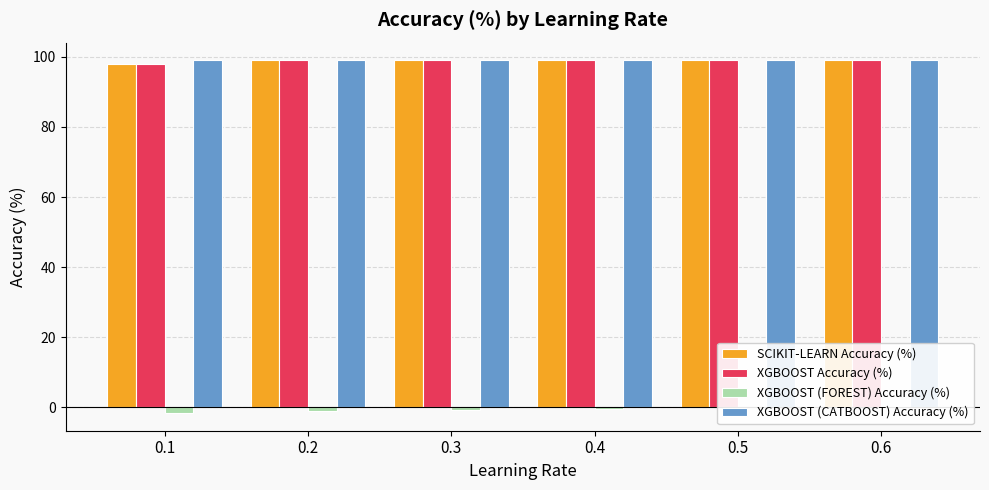

How many groups of bars are there?

6